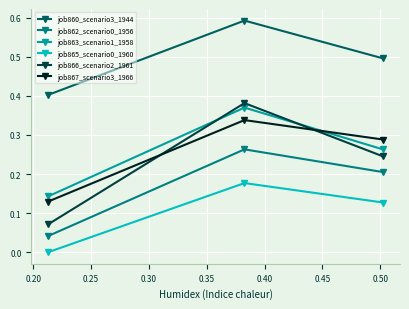

Which series has the widest spread of values?

job866_scenario2_1961